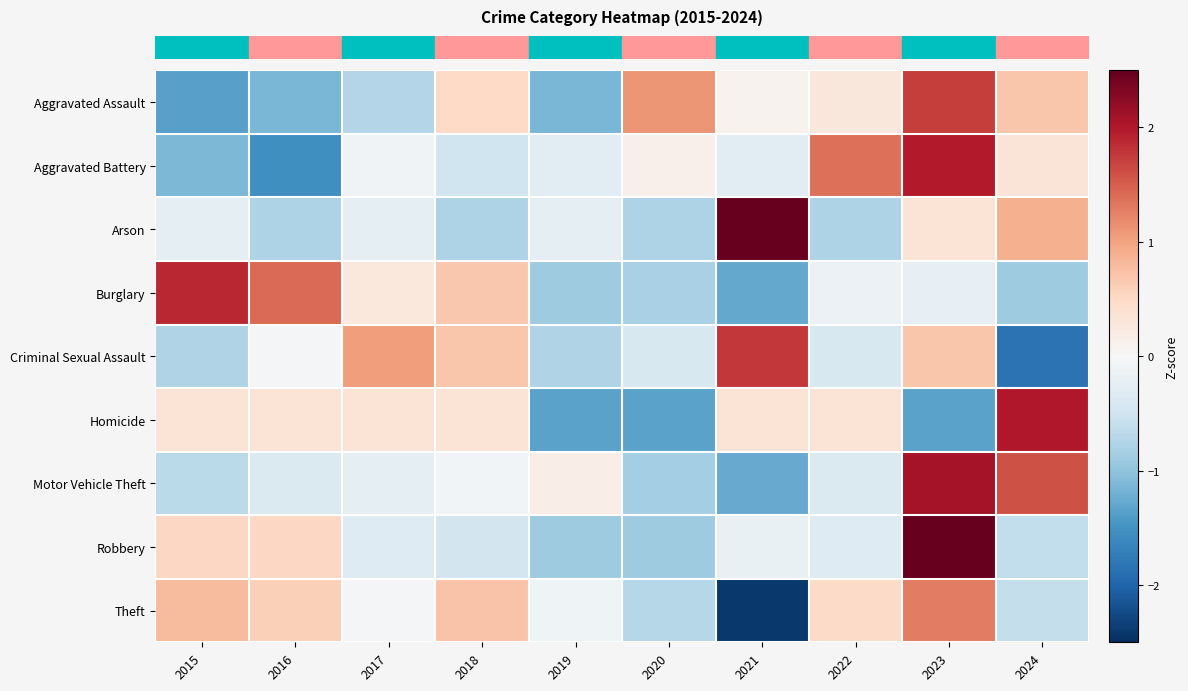

At how many categories does at least one series exceed 0?

10